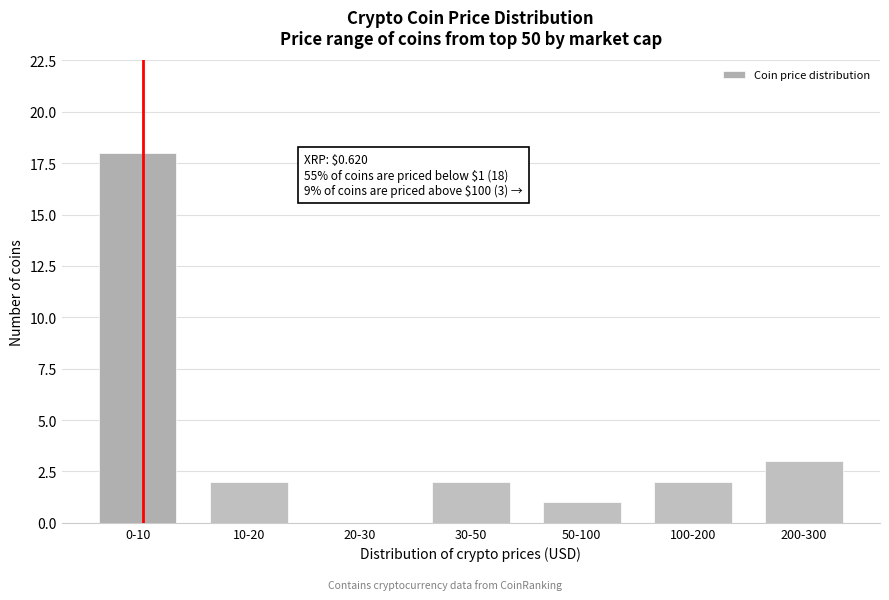

Reading right to left, transcribe all the data shown in this chart.

200-300=3	100-200=2	50-100=1	30-50=2	20-30=0	10-20=2	0-10=18